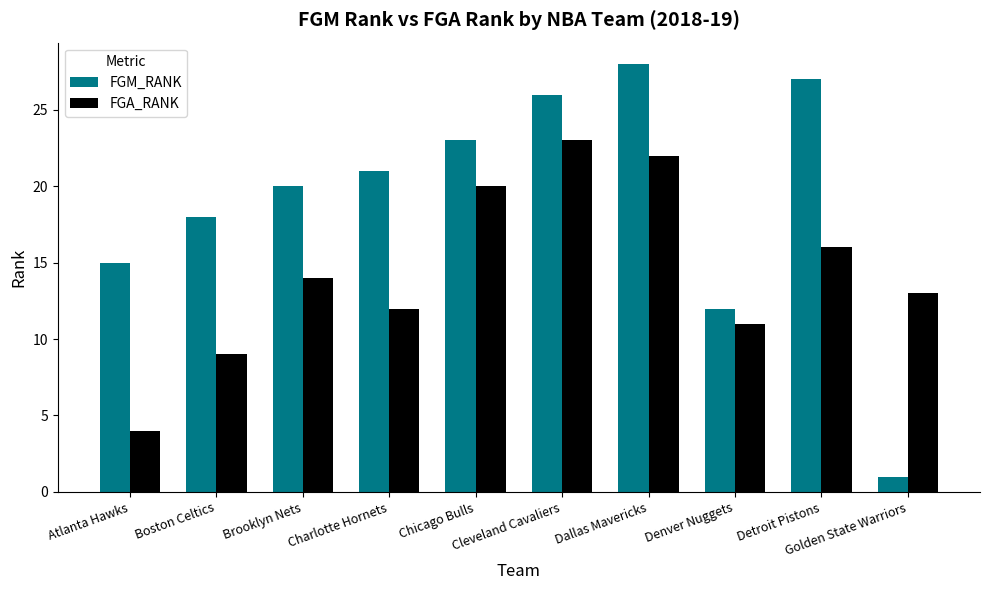

Is the value of FGA_RANK at Boston Celtics greater than the value of FGM_RANK at Atlanta Hawks?

No